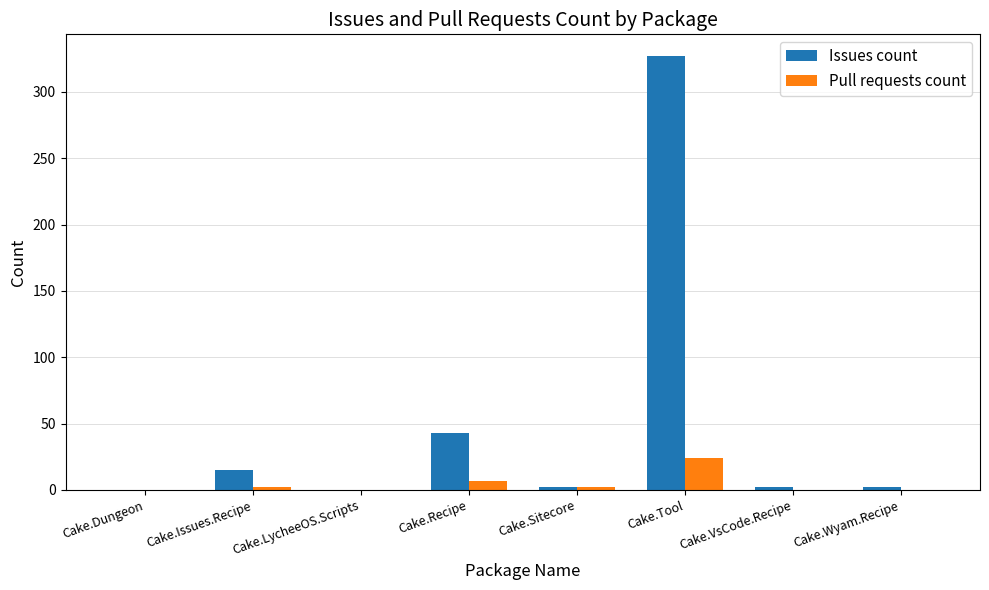

True or false: Pull requests count has a value of 2 at Cake.Issues.Recipe.

True